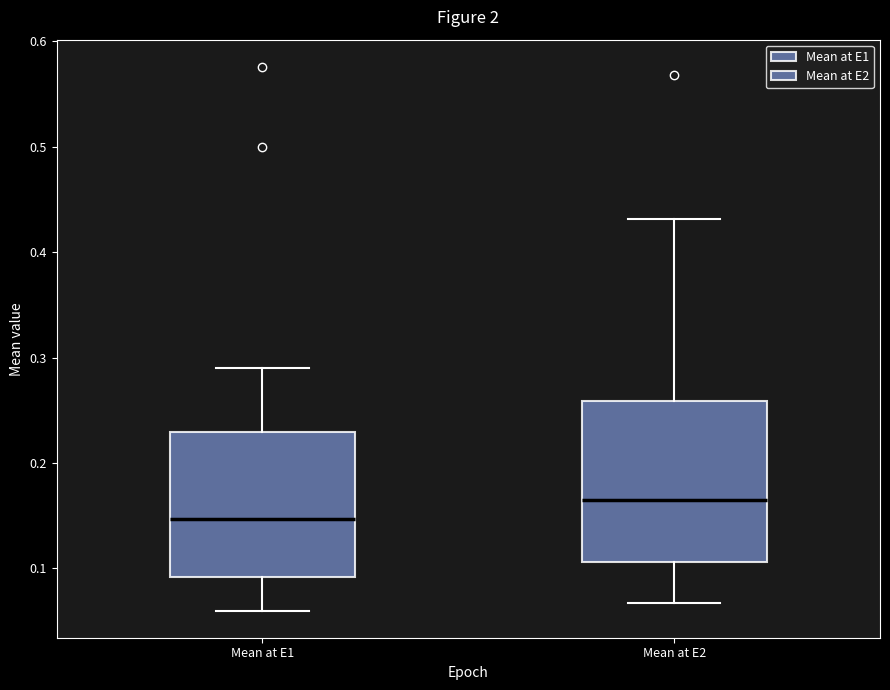

Reading left to right, read every box against the y-axis: the position of its median line, the range the box covers, and the ends of its whiskers. The values are not printed on the chart, so give them approximately, as read against the axis.

Mean at E1: median 0.15, box 0.09 to 0.23, whiskers 0.06 to 0.29
Mean at E2: median 0.16, box 0.11 to 0.26, whiskers 0.07 to 0.43